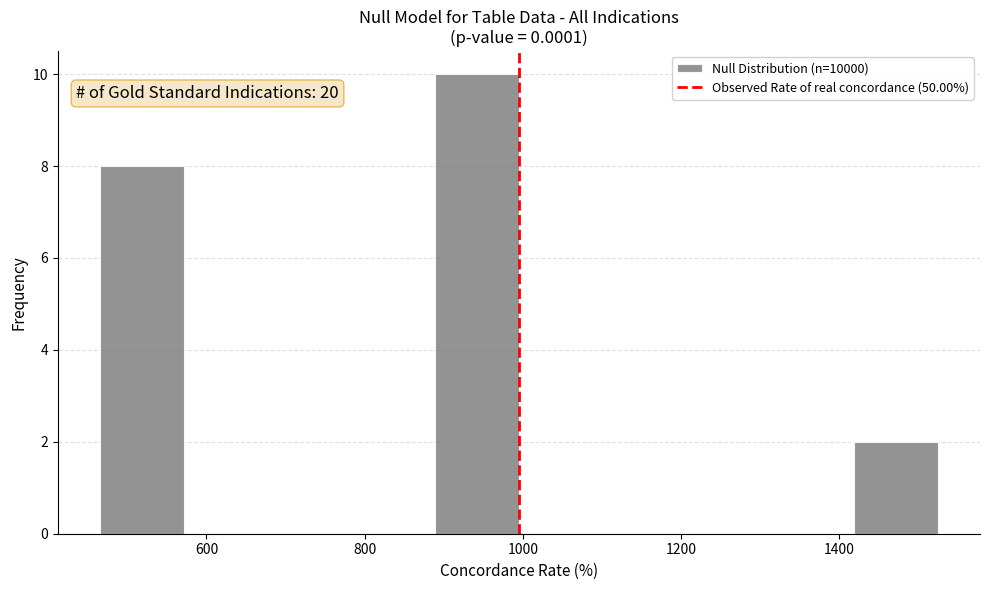

Which range on the x-axis has the tallest bar?

880 to 1000